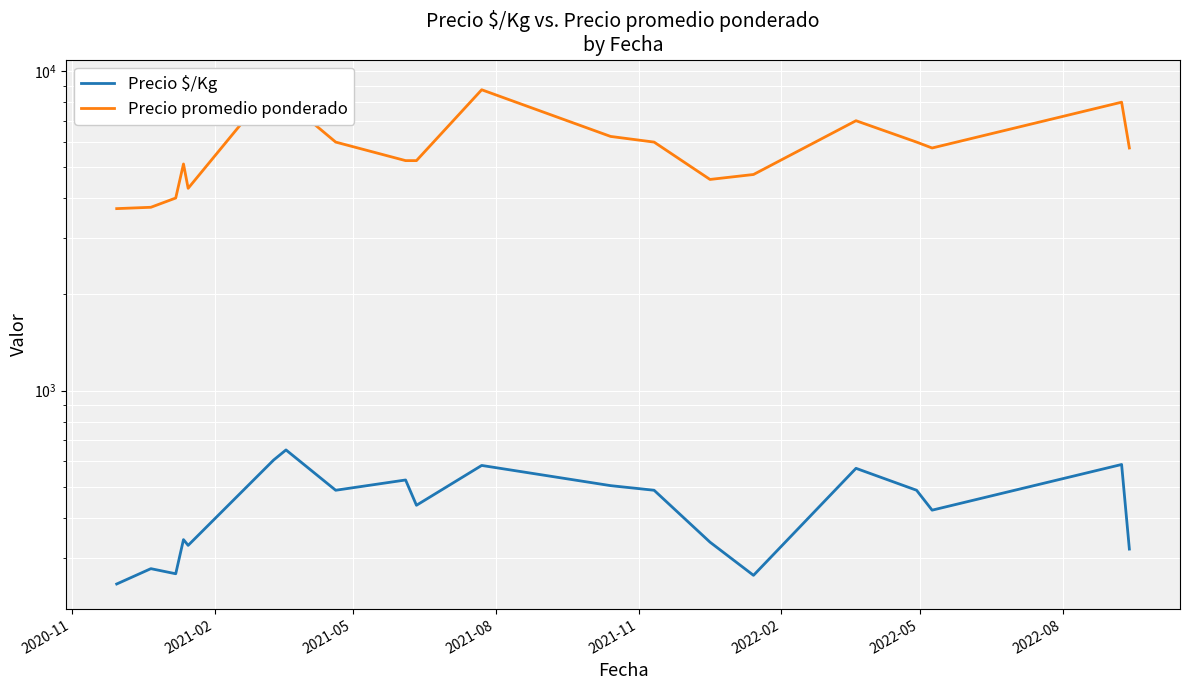

Which series has the largest total across all categories?

Precio promedio ponderado